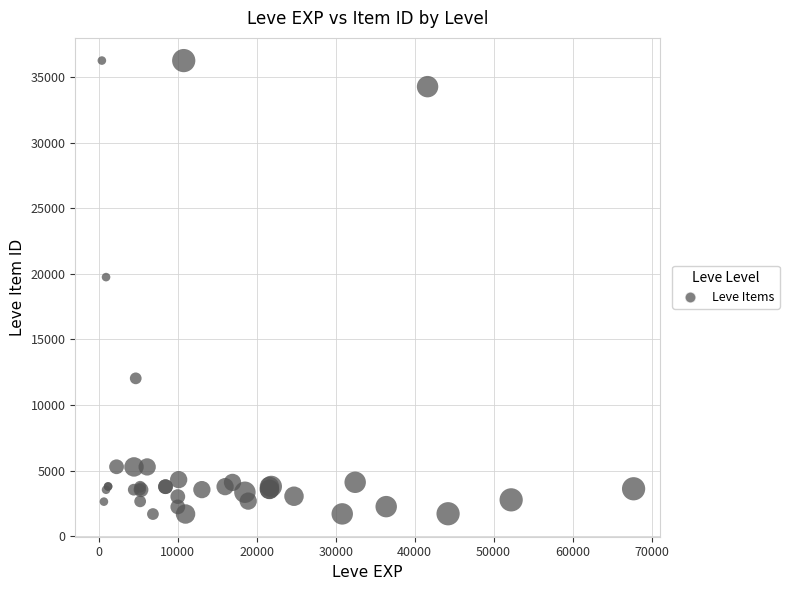

What Y value in the scatter plot is closest to 18967?

19744